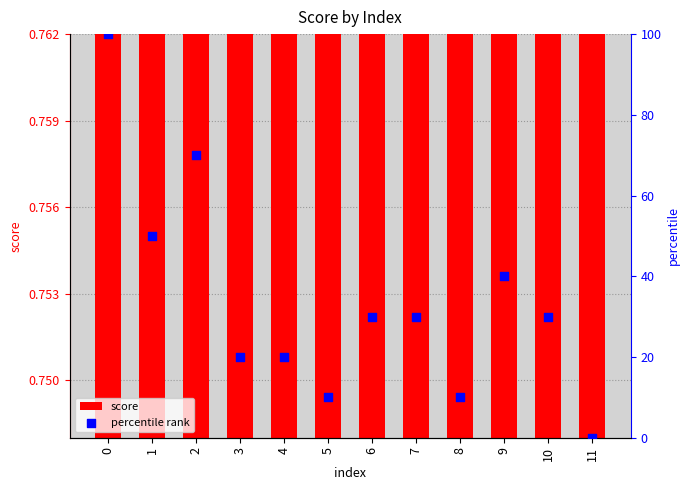

What are all the series names shown in the legend?

score, percentile rank